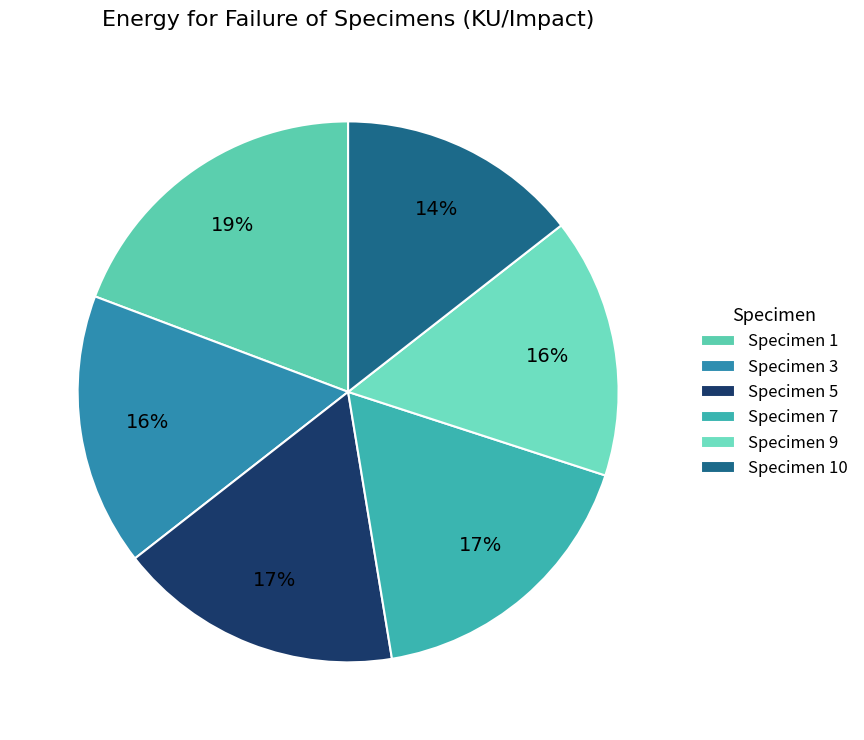

Is it true that Specimen 5 is 31% of the pie?

False